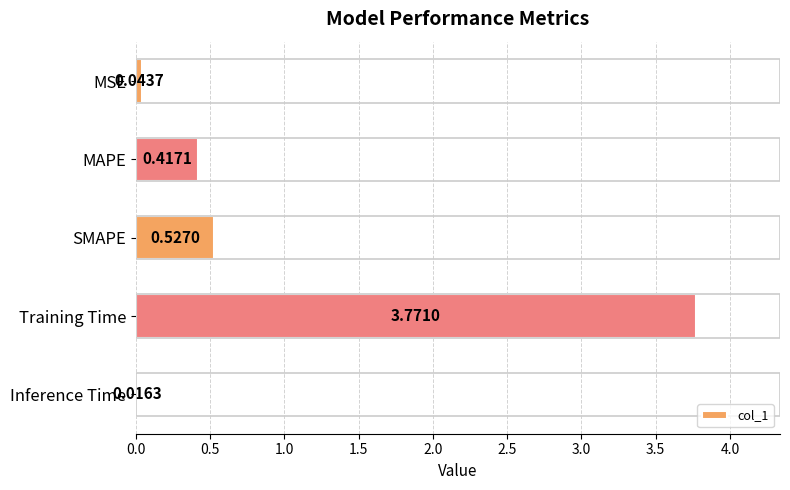

List the labels in order of value, smallest first.

Inference Time, MSE, MAPE, SMAPE, Training Time